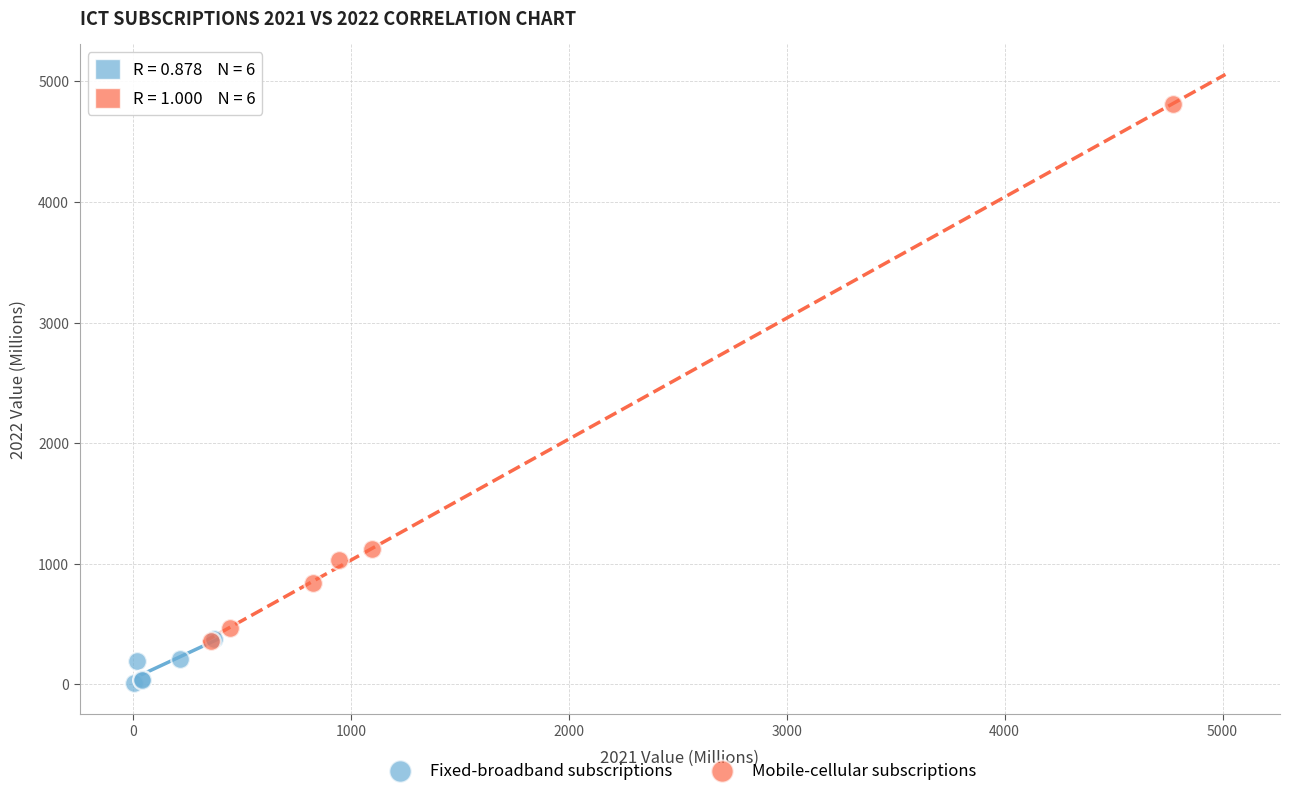

Which series has the largest Y range (max minus min)?

Mobile-cellular subscriptions